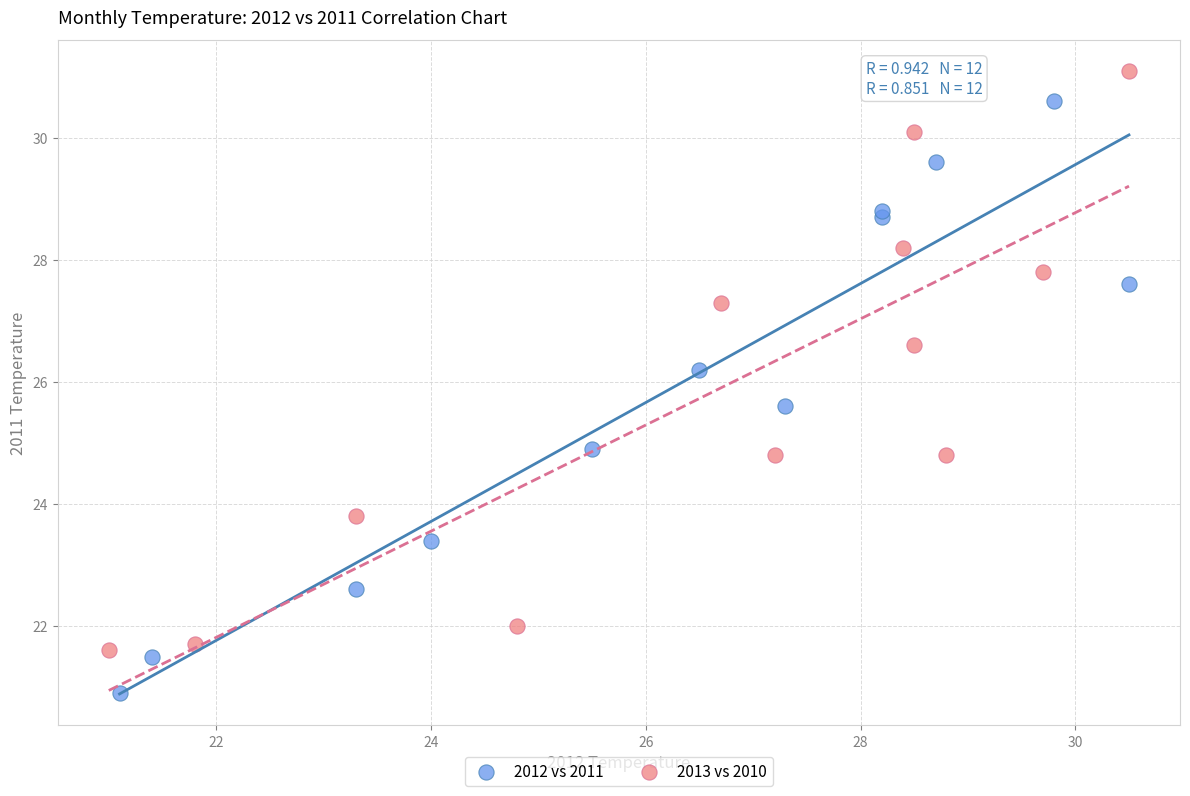

Which series reaches the maximum Y coordinate?

2013 vs 2010